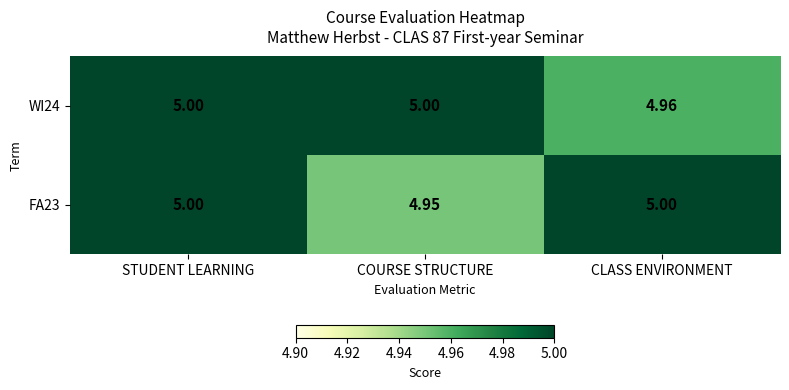

Where is FA23 nearest to the value 4?

COURSE STRUCTURE